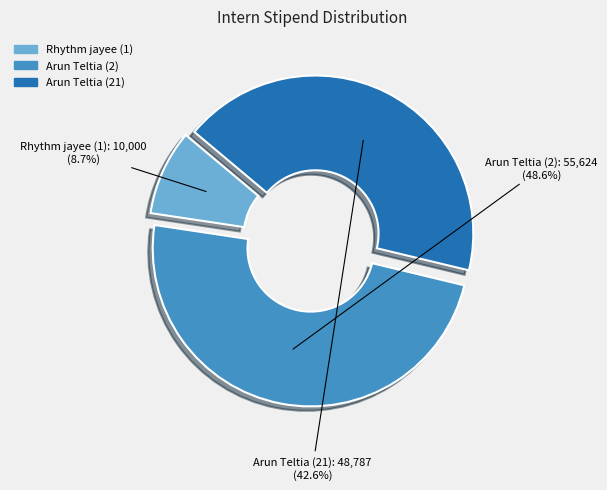

How much of the chart is everything except Arun Teltia (2)?

51.4%